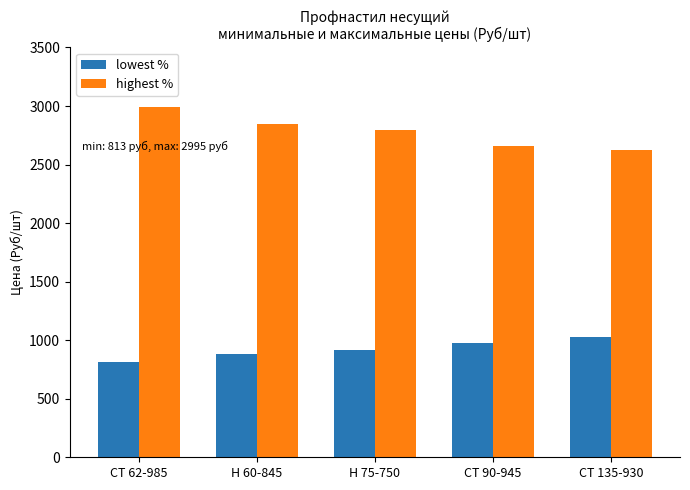

How many series are shown in this chart?

2